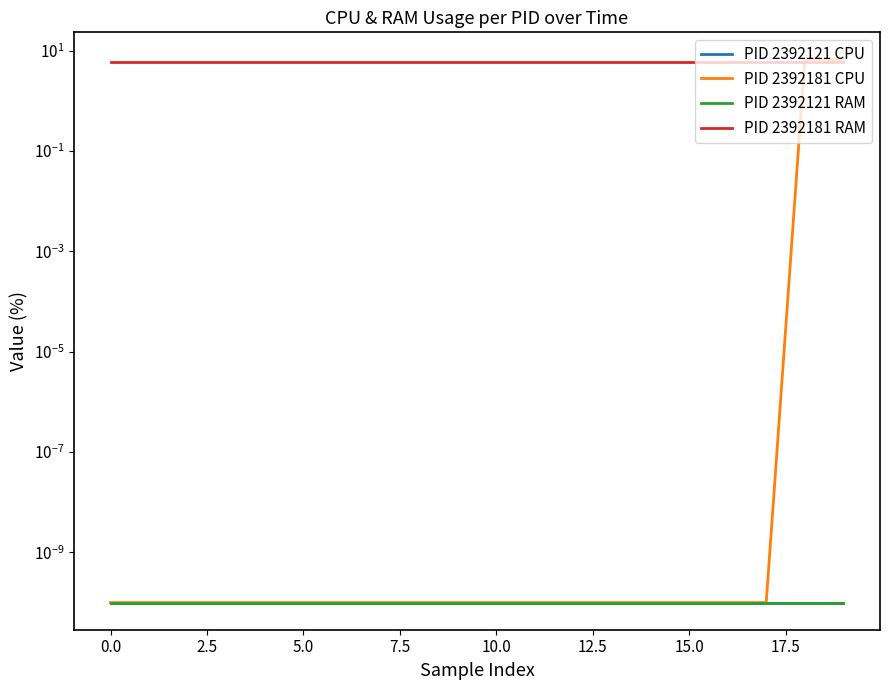

The PID 2392121 RAM series shows 0.0 at 17.5. True or false?

False